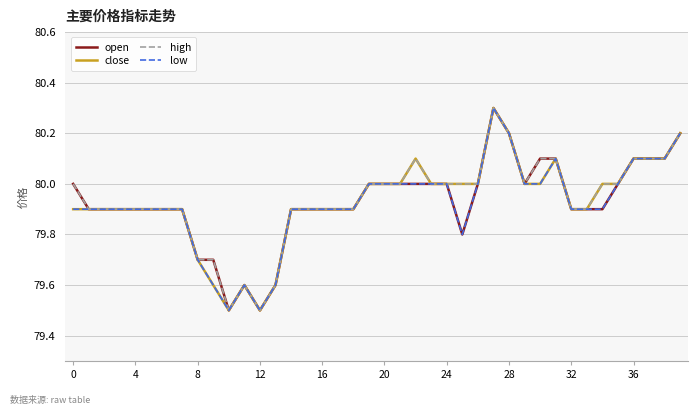

What is the highest value of the high series?

80.3